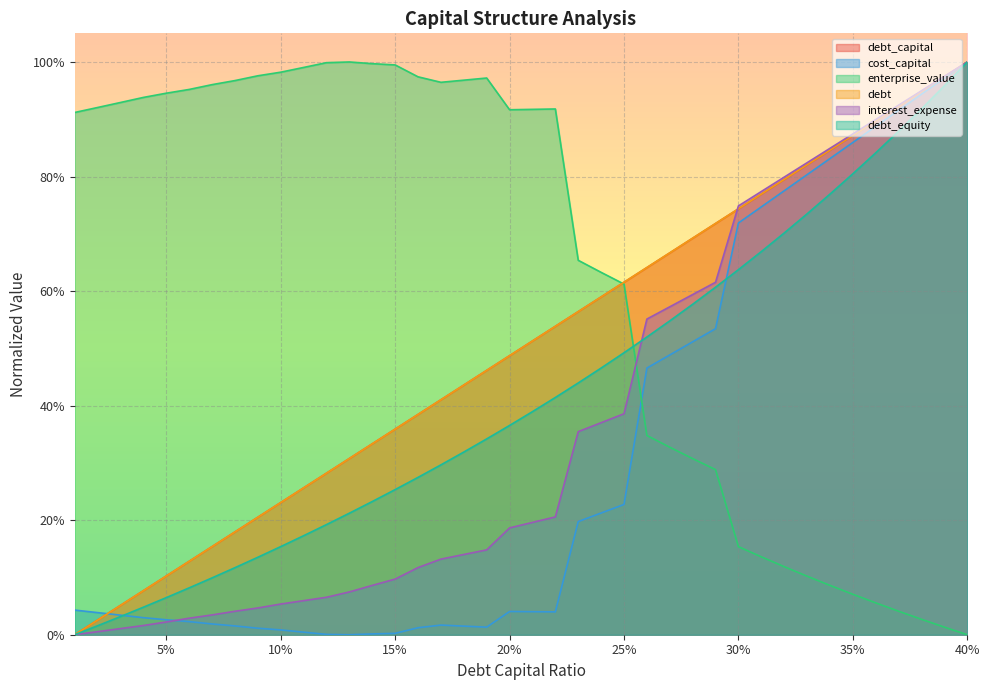

Which series has the largest total across all categories?

enterprise_value